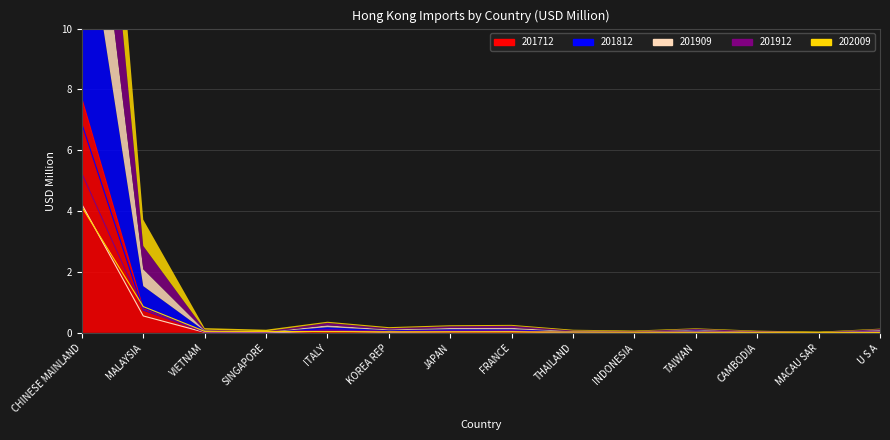

What is the difference between the second highest and second lowest values in the 201909 series?

0.6